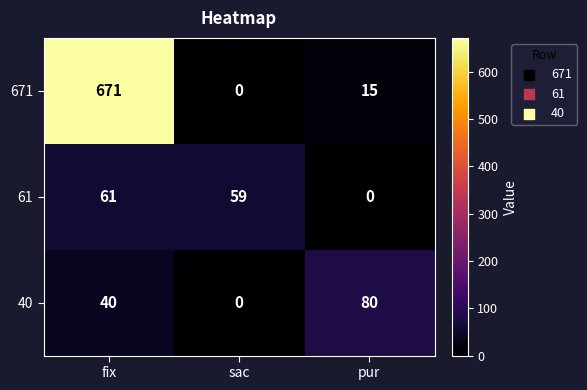

Reading right to left, transcribe all the data shown in this chart.

671: pur=15	sac=0	fix=671
61: pur=0	sac=59	fix=61
40: pur=80	sac=0	fix=40